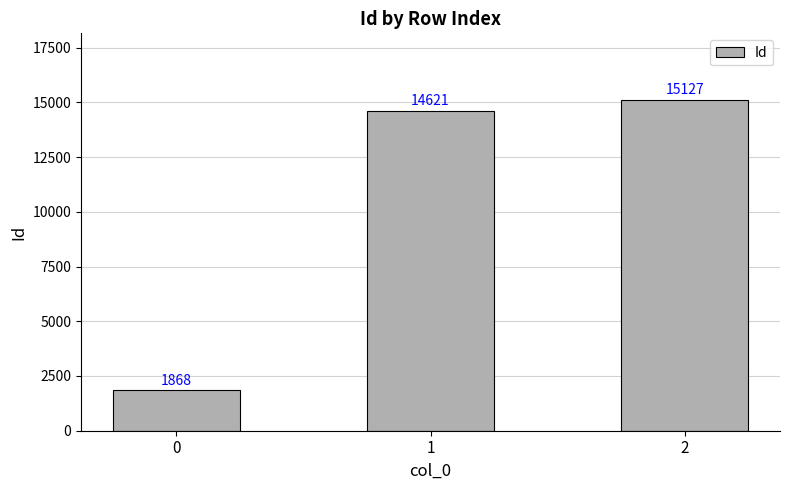

List the labels in order of value, smallest first.

0, 1, 2